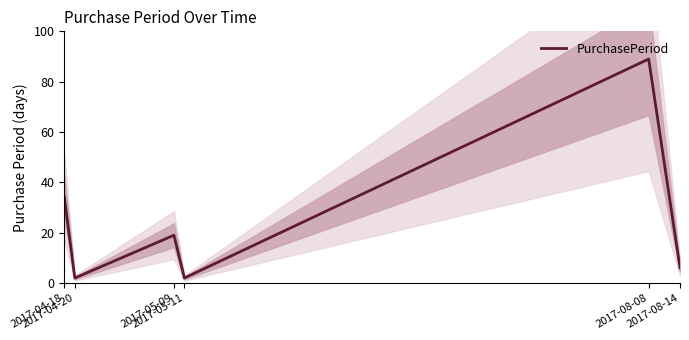

Reading left to right, extract all data points from this chart.

2017-04-18=34	2017-04-20=2	2017-05-09=19	2017-05-11=2	2017-08-08=89	2017-08-14=6